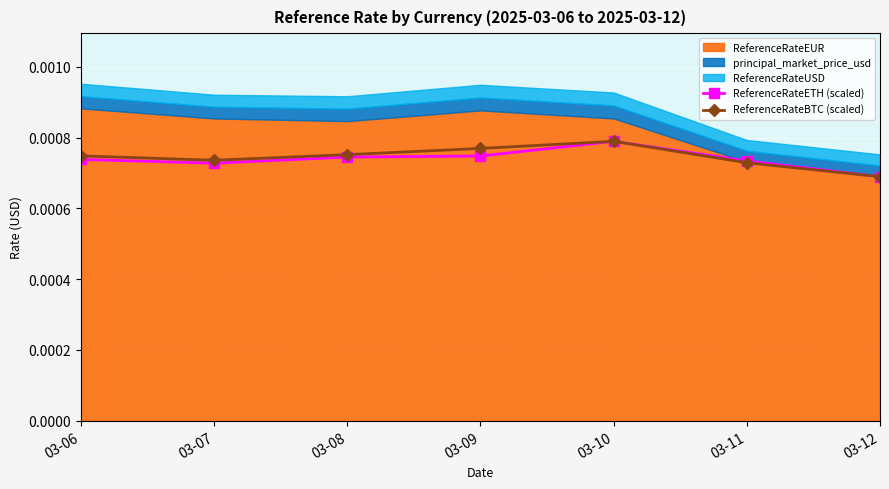

Where is the first local minimum for ReferenceRateETH (scaled)?

03-07